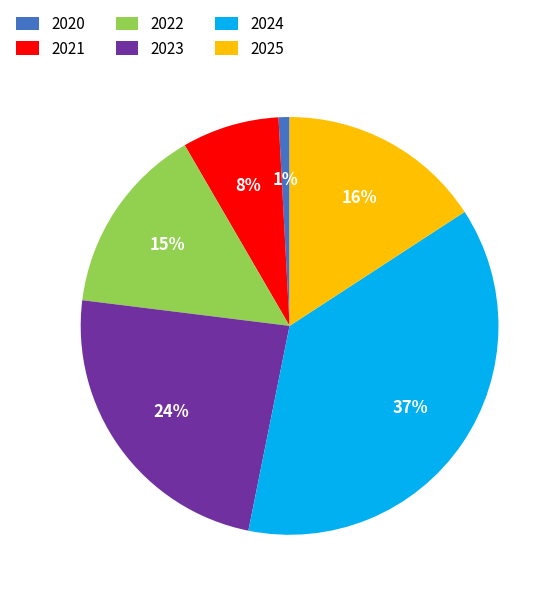

Which category has the biggest portion of the pie?

2024